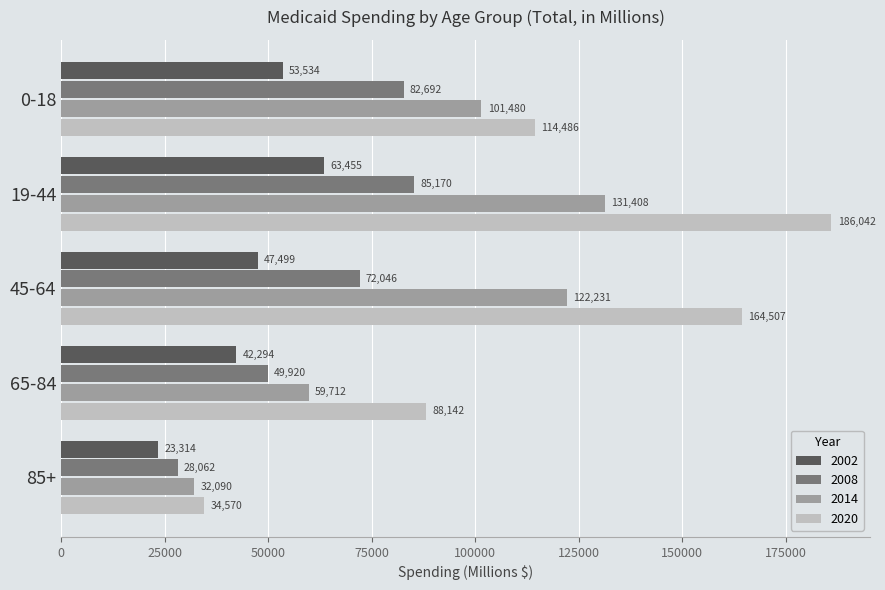

What is the smallest value displayed?

23314